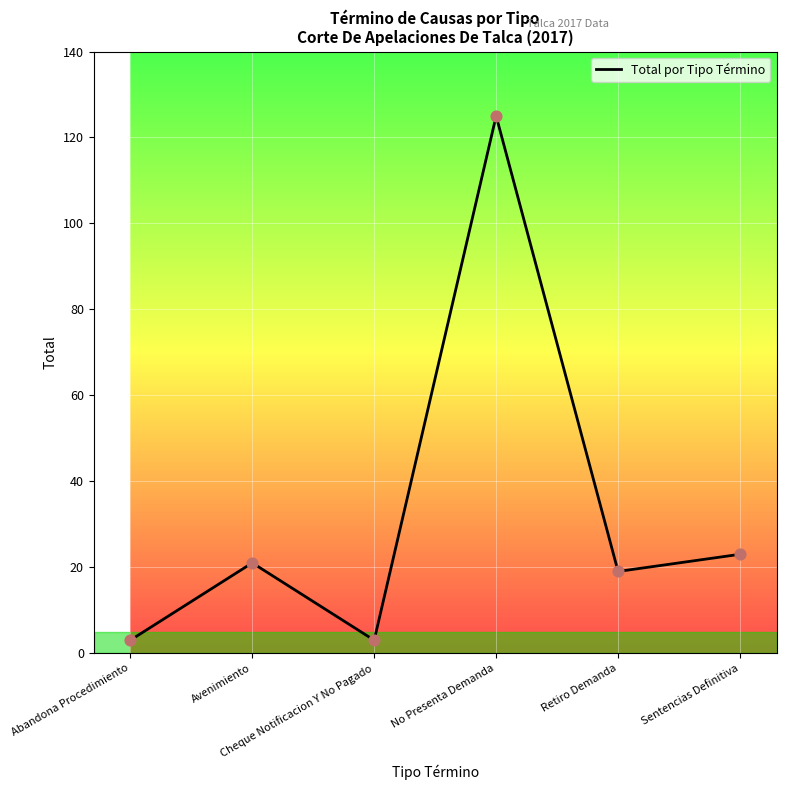

What is the change in value from Abandona Procedimiento to No Presenta Demanda?

+122